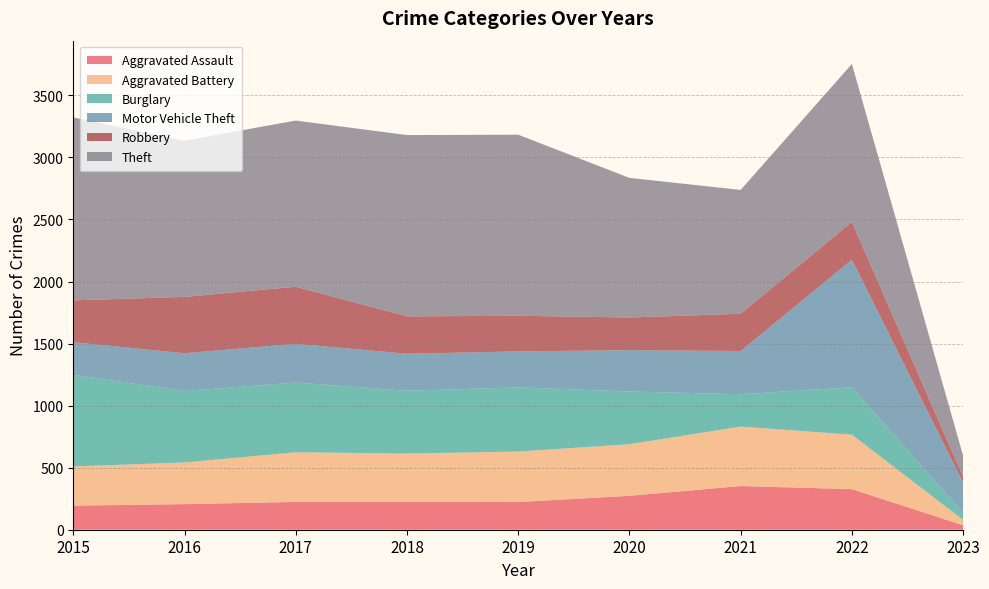

Reading right to left, extract all data points from this chart.

Aggravated Assault: 36	327	352	273	223	225	224	206	194
Aggravated Battery: 43	439	479	416	407	389	400	336	316
Burglary: 58	382	261	425	517	506	562	576	738
Motor Vehicle Theft: 244	1028	348	333	290	298	312	304	263
Robbery: 43	304	300	263	287	301	460	454	337
Theft: 172	1273	998	1125	1459	1461	1339	1259	1474